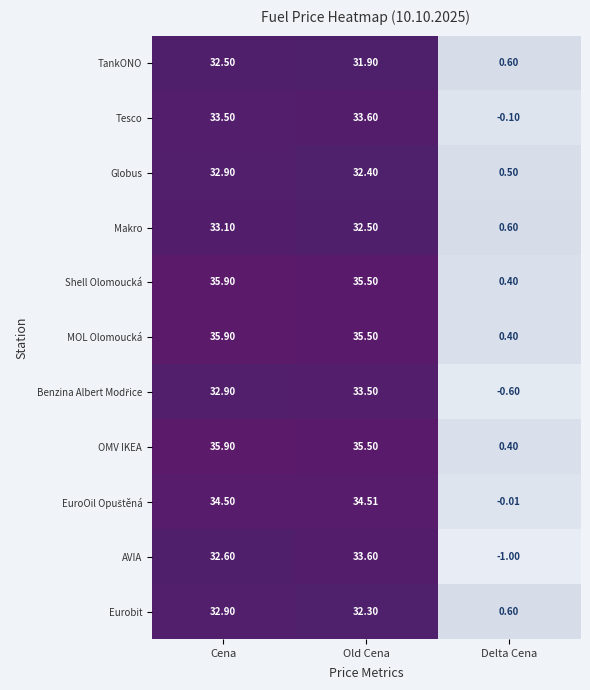

How many categories are shown in the chart?

3